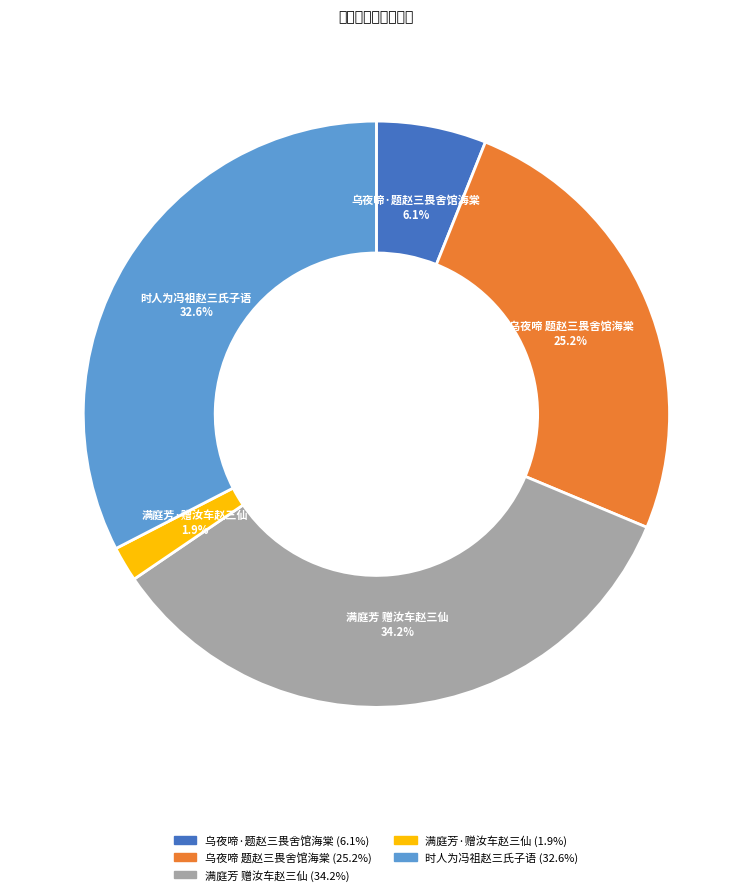

The 时人为冯祖赵三氏子语 slice represents 41% of the pie. True or false?

False